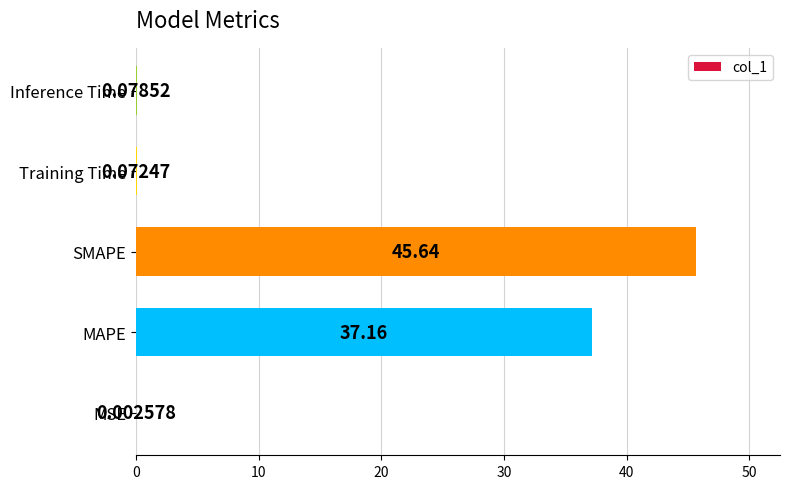

Which label corresponds to the largest value in the chart?

SMAPE